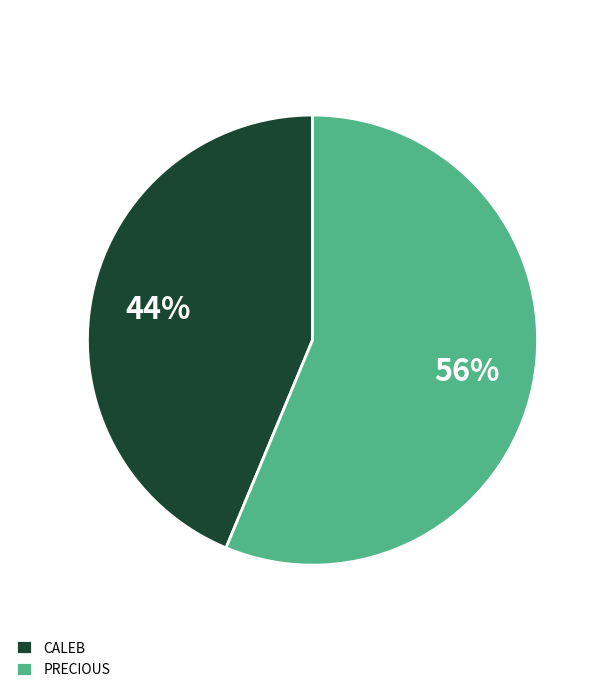

Which category accounts for the majority?

PRECIOUS